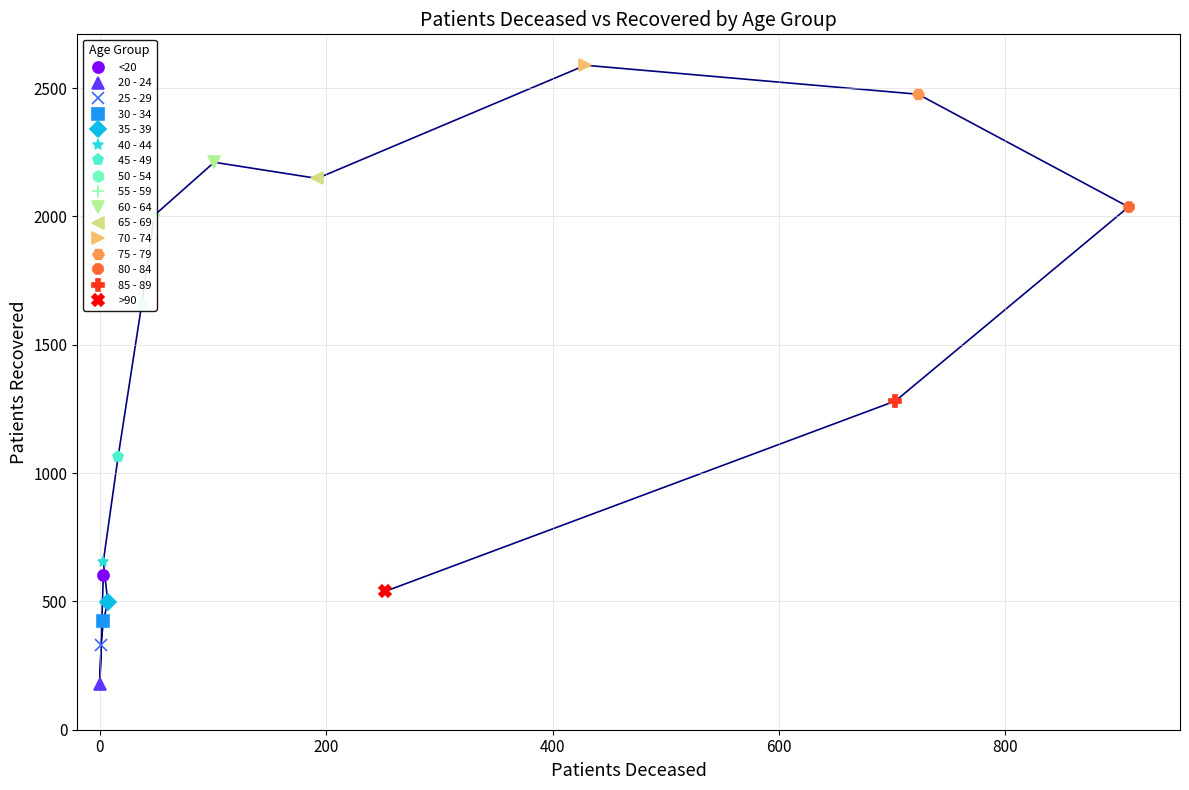

Rank the categories by value from lowest to highest.

20 - 24, 25 - 29, 30 - 34, 35 - 39, >90, <20, 40 - 44, 45 - 49, 85 - 89, 50 - 54, 55 - 59, 80 - 84, 65 - 69, 60 - 64, 75 - 79, 70 - 74